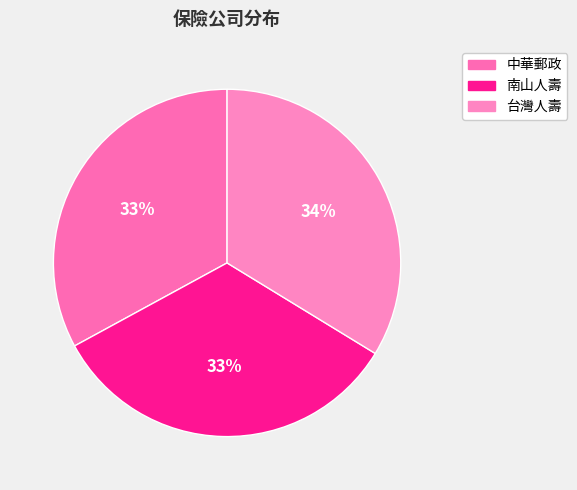

Is there any slice that represents more than half of the pie?

No